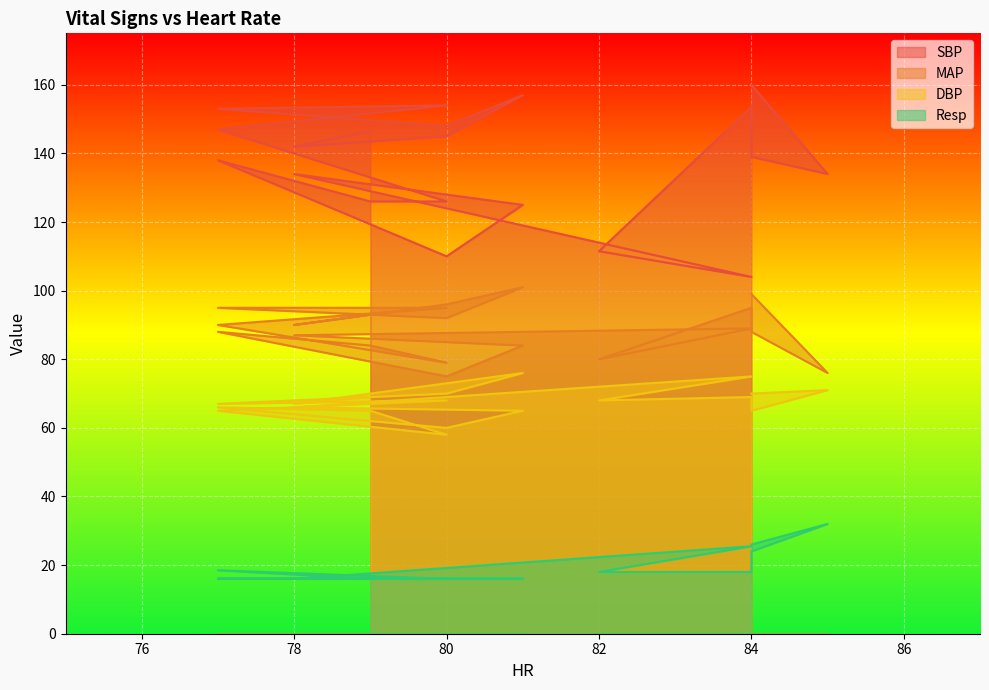

At which label is MAP closest to 88?

77